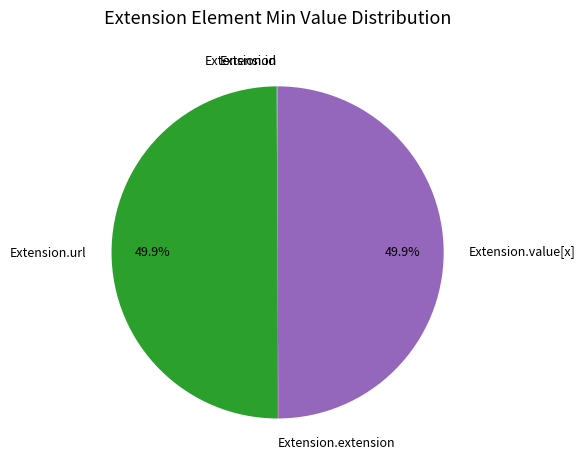

What percentage do Extension.url and Extension.id together represent?

50.0%